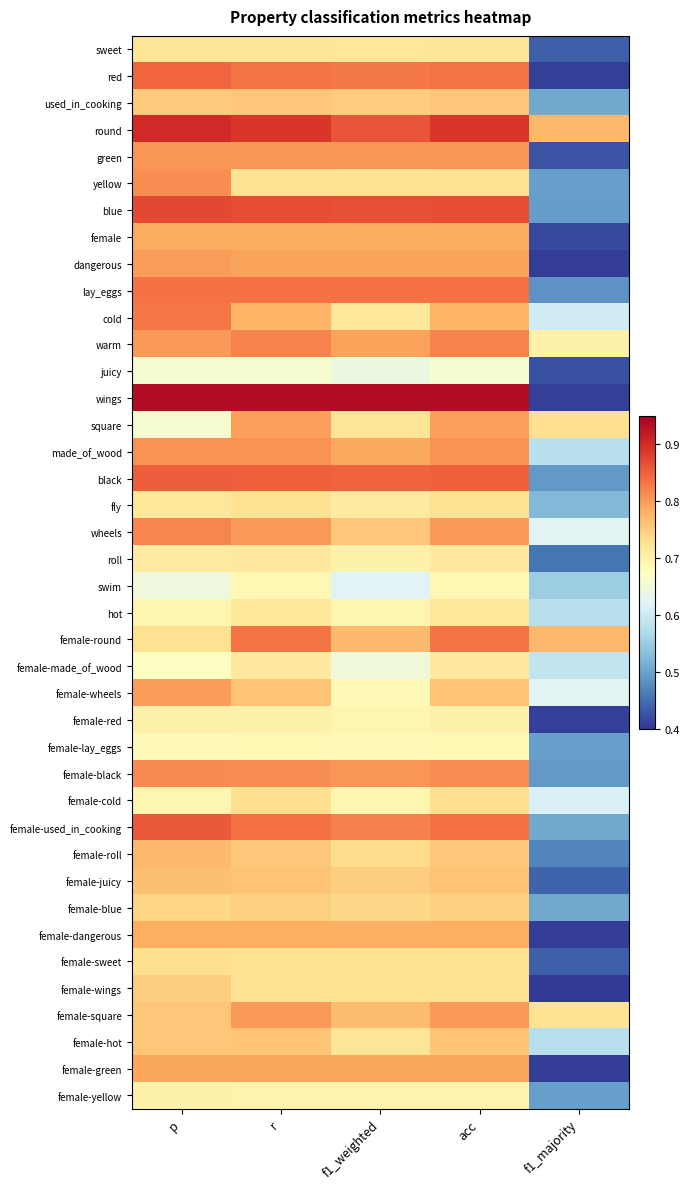

Between p and acc, which is larger?

acc